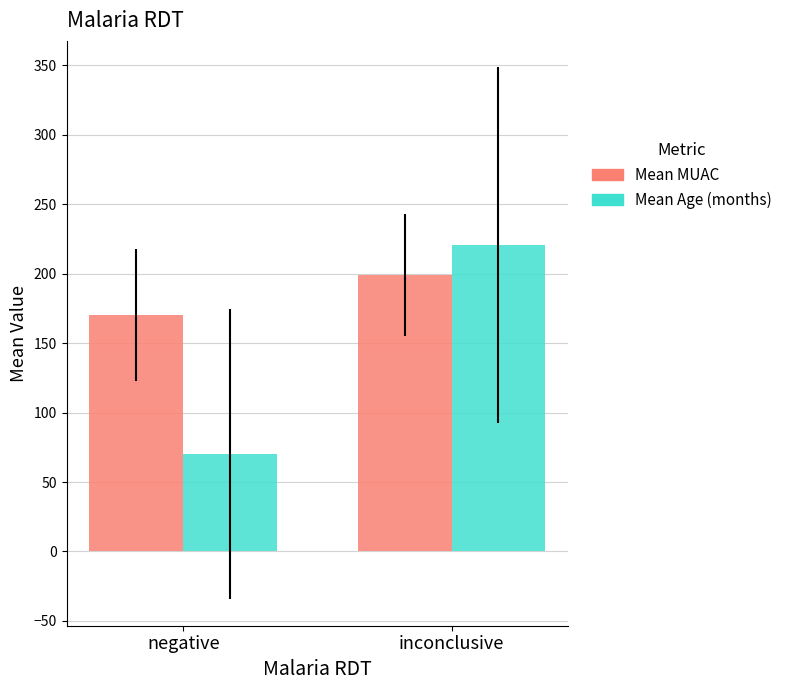

What is the label of the 1st bar from the right?

inconclusive